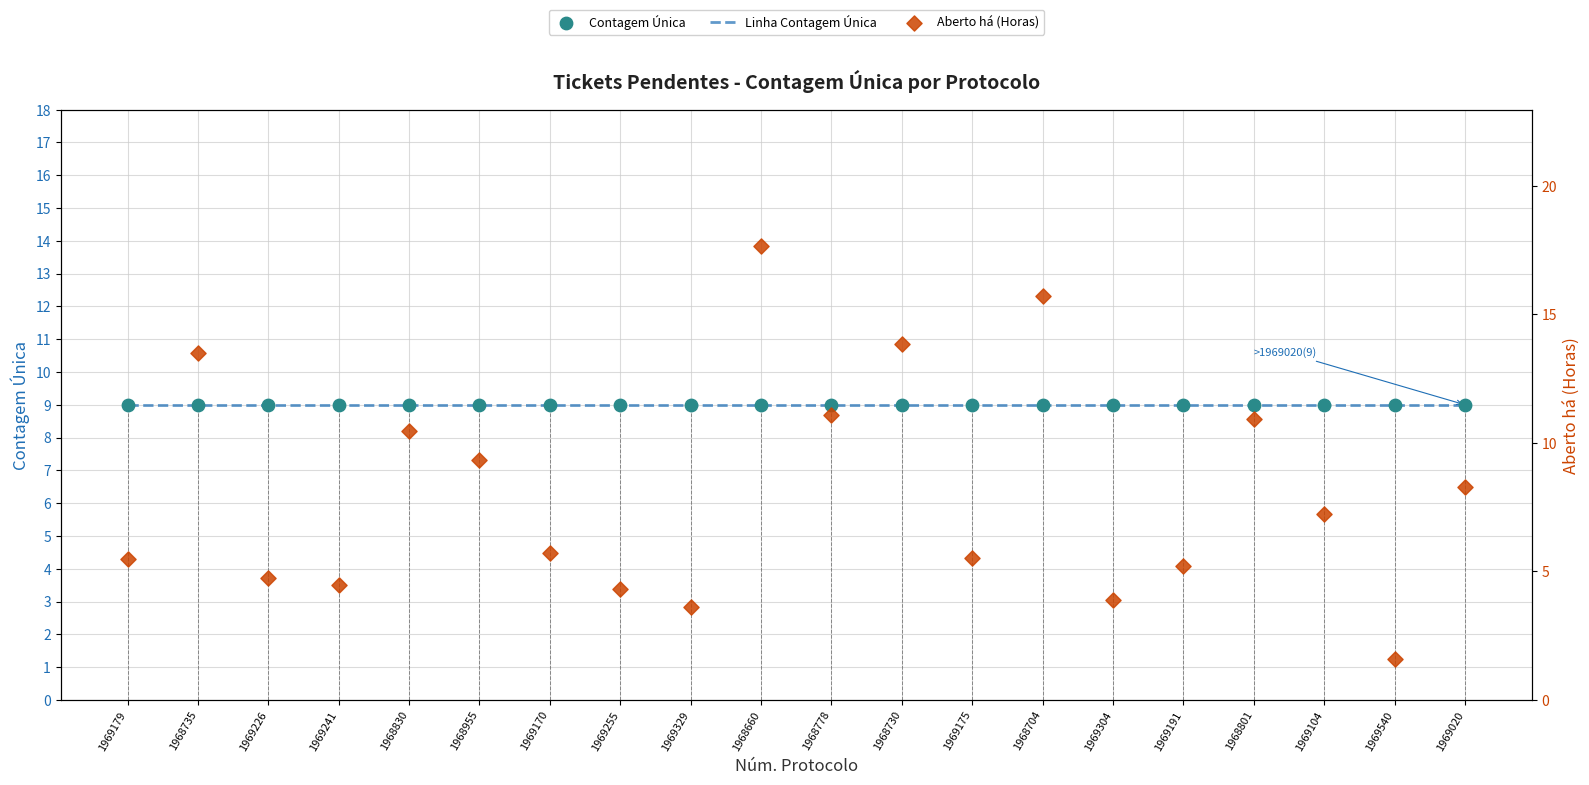

Which series has the largest Y range (max minus min)?

Aberto há (Horas)